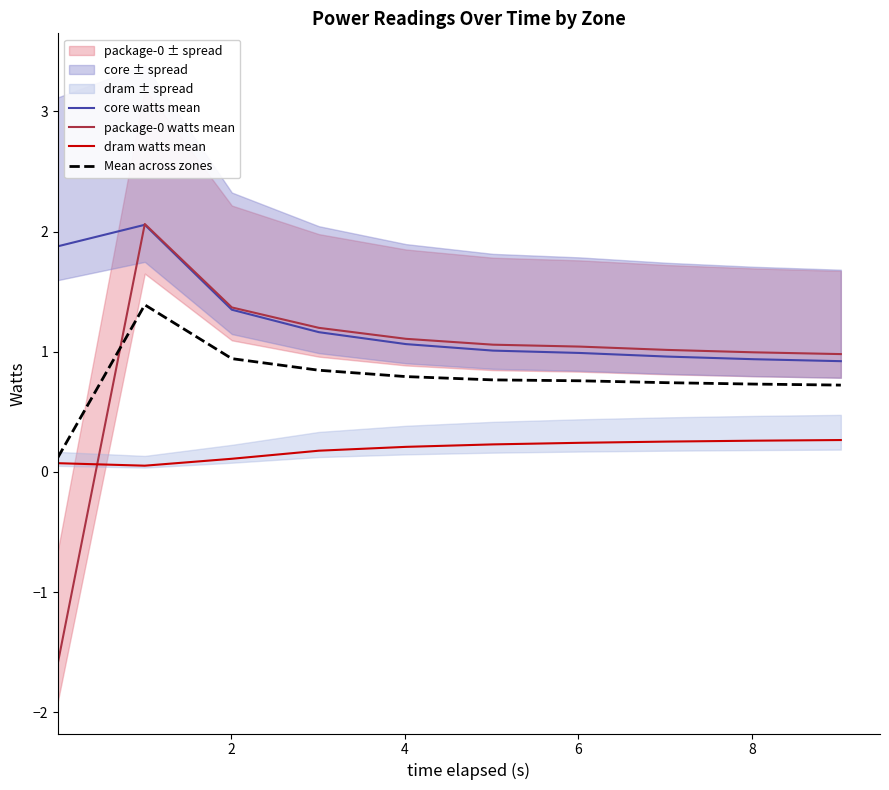

At how many categories does at least one series exceed 1?

8